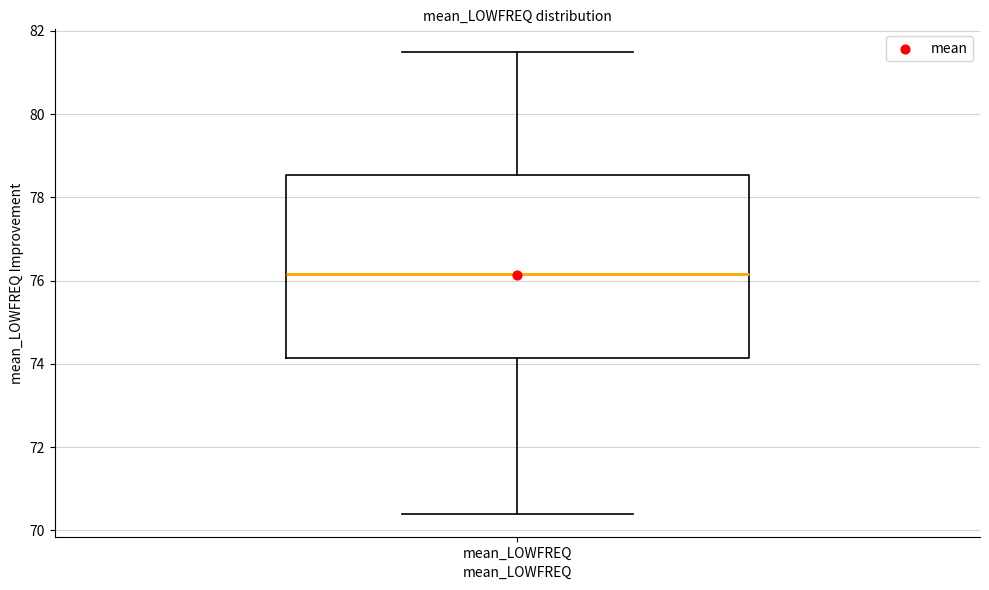

Transcribe this box plot: give where the median line is, the range the box spans, and where the two whiskers end, as read against the y-axis. The values are not printed on the chart, so give them approximately, as read against the axis.

median 76.2, box 74.2 to 78.6, whiskers 70.4 to 81.4